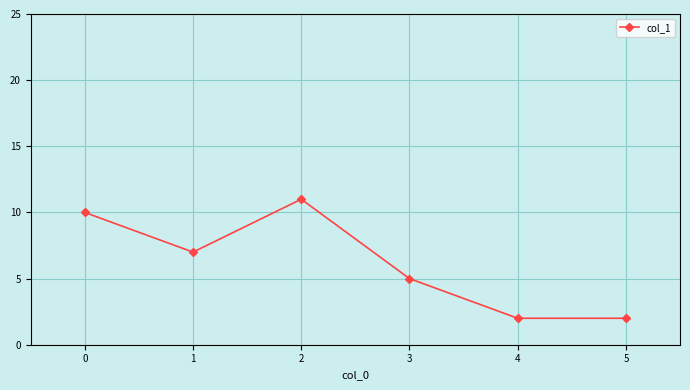

Which label corresponds to the largest value in the chart?

2